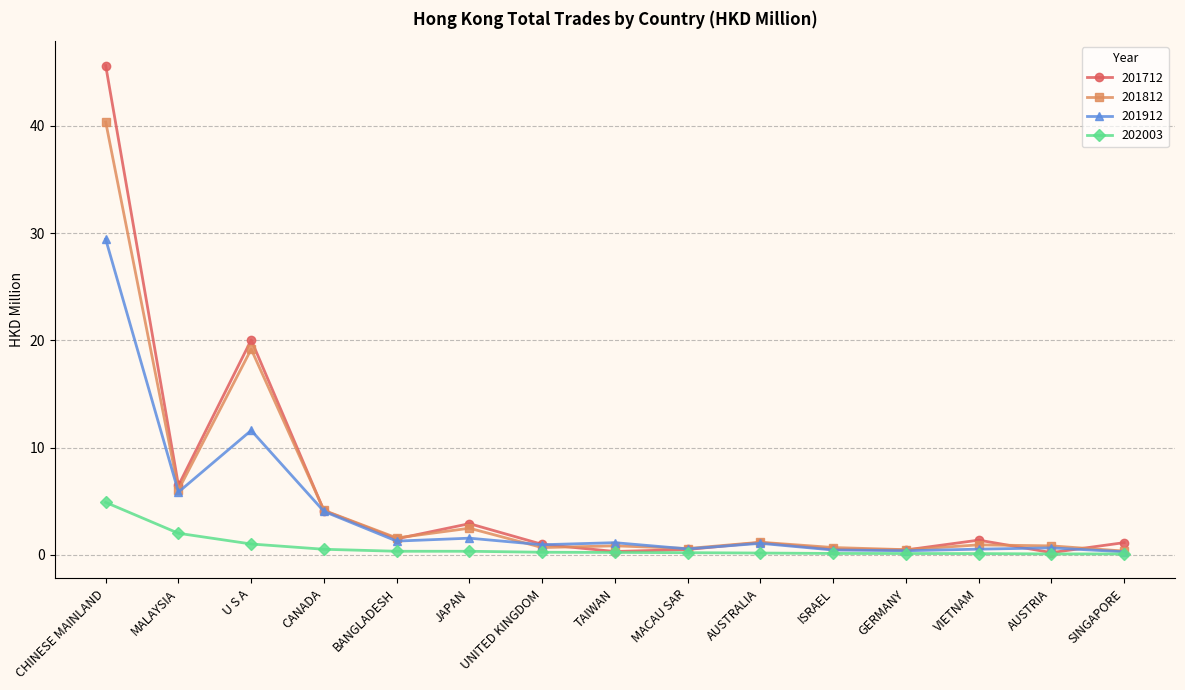

What is the value of the 201712 point at the 1st from the left?

45.6